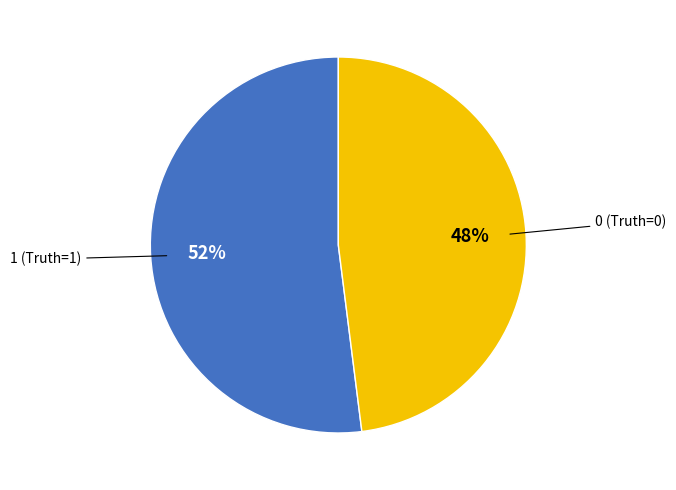

To the nearest percent, what is the difference between the largest and smallest slice percentages?

4%